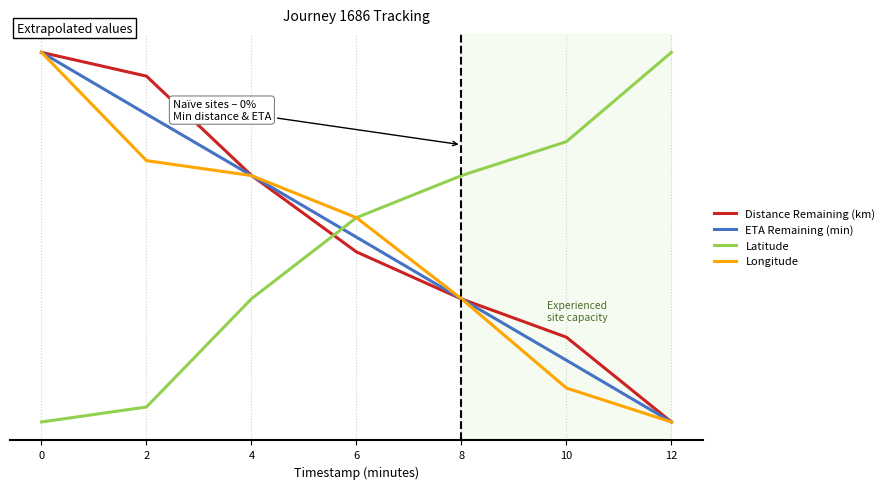

What is the difference between the Distance Remaining (km) values at 12 and 8?

0.3